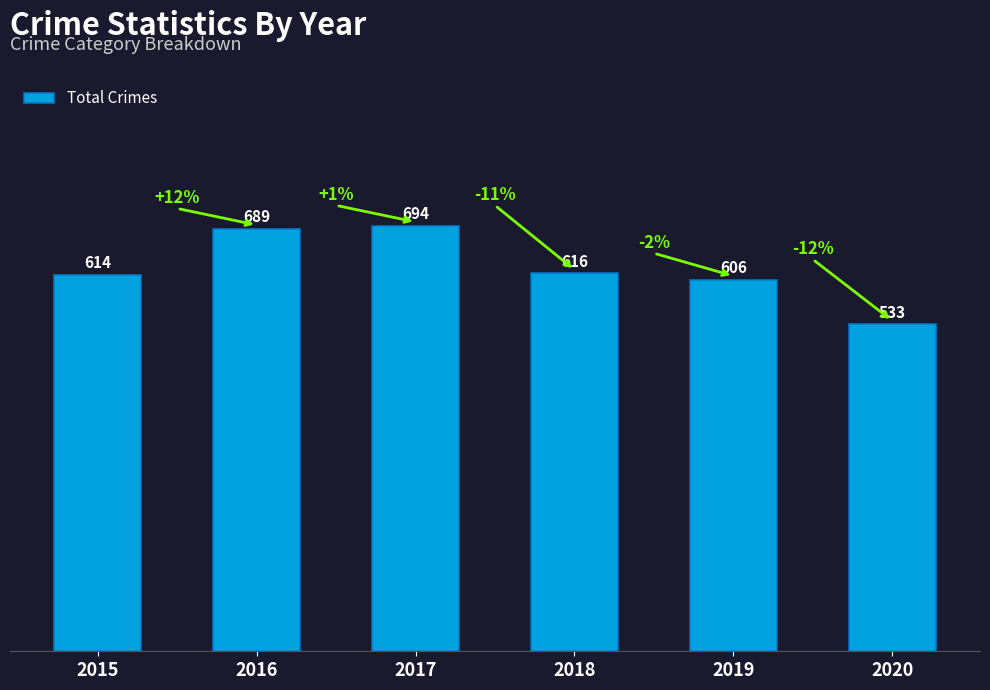

What is the value of the 6th bar from the left?

533